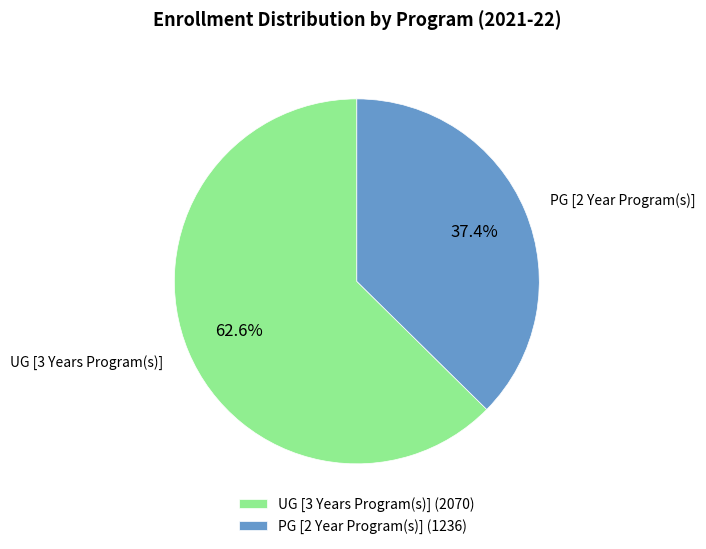

What percentage is NOT represented by PG [2 Year Program(s)]?

62.6%